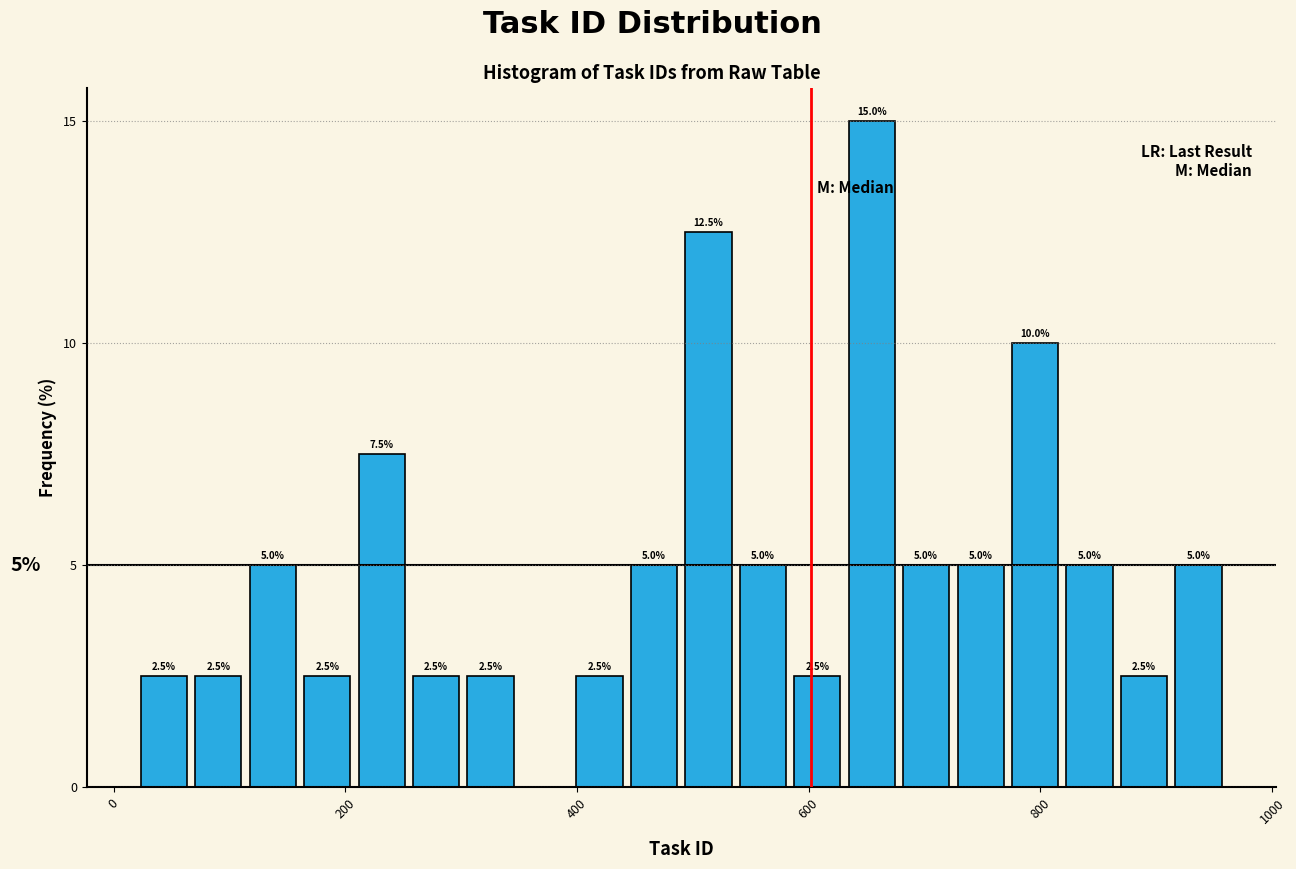

Read against the x-axis, roughly where is the centre of the tallest bar?

660